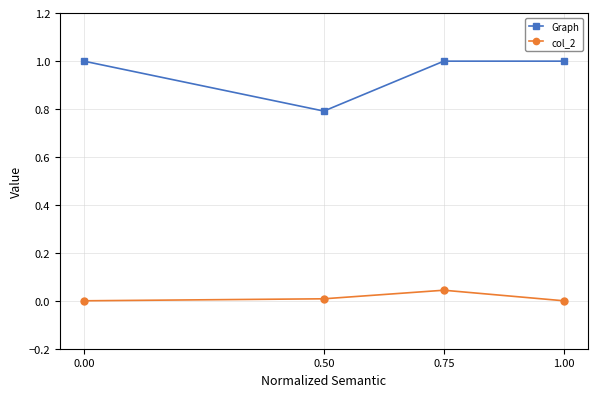

What is the total value across all series at 0.00?

1.0